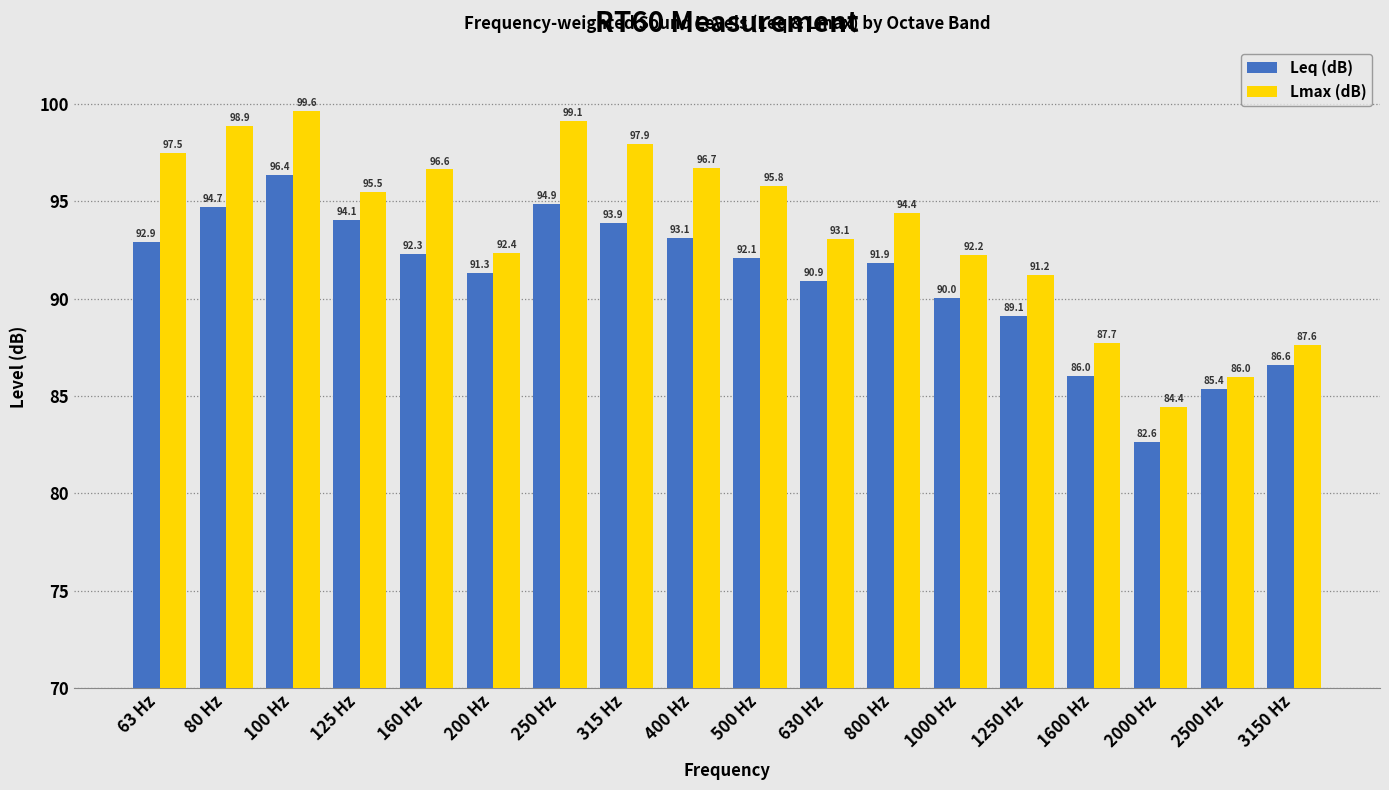

Reading left to right, list all the values displayed in this chart.

Leq (dB): 63 Hz=92.9	80 Hz=94.7	100 Hz=96.4	125 Hz=94.1	160 Hz=92.3	200 Hz=91.3	250 Hz=94.9	315 Hz=93.9	400 Hz=93.1	500 Hz=92.1	630 Hz=90.9	800 Hz=91.9	1000 Hz=90.0	1250 Hz=89.1	1600 Hz=86.0	2000 Hz=82.6	2500 Hz=85.4	3150 Hz=86.6
Lmax (dB): 63 Hz=97.5	80 Hz=98.9	100 Hz=99.6	125 Hz=95.5	160 Hz=96.6	200 Hz=92.4	250 Hz=99.1	315 Hz=97.9	400 Hz=96.7	500 Hz=95.8	630 Hz=93.1	800 Hz=94.4	1000 Hz=92.2	1250 Hz=91.2	1600 Hz=87.7	2000 Hz=84.4	2500 Hz=86.0	3150 Hz=87.6